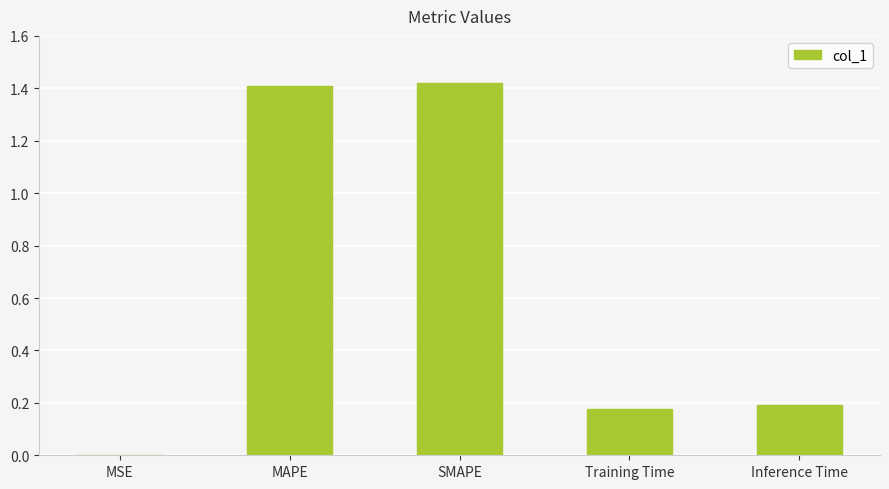

Are the bars grouped side by side (vs. stacked)?

No